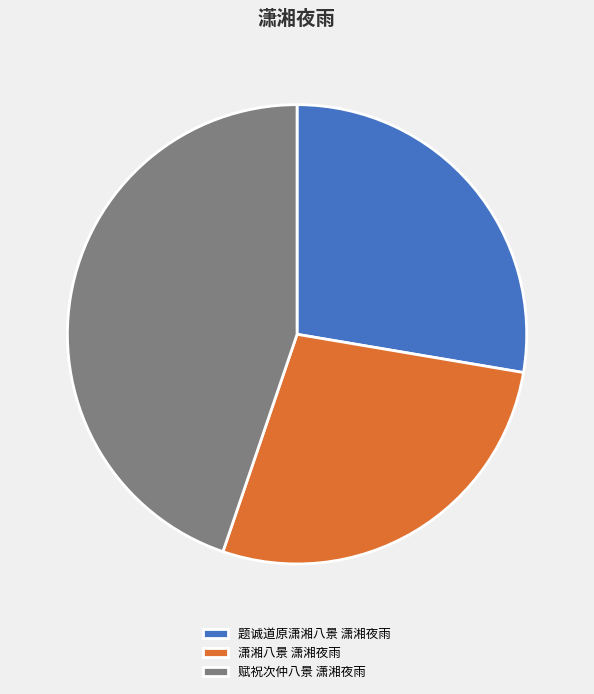

What is the ratio of the value at 赋祝次仲八景 潇湘夜雨 to the value at 题诚道原潇湘八景 潇湘夜雨?

1.6